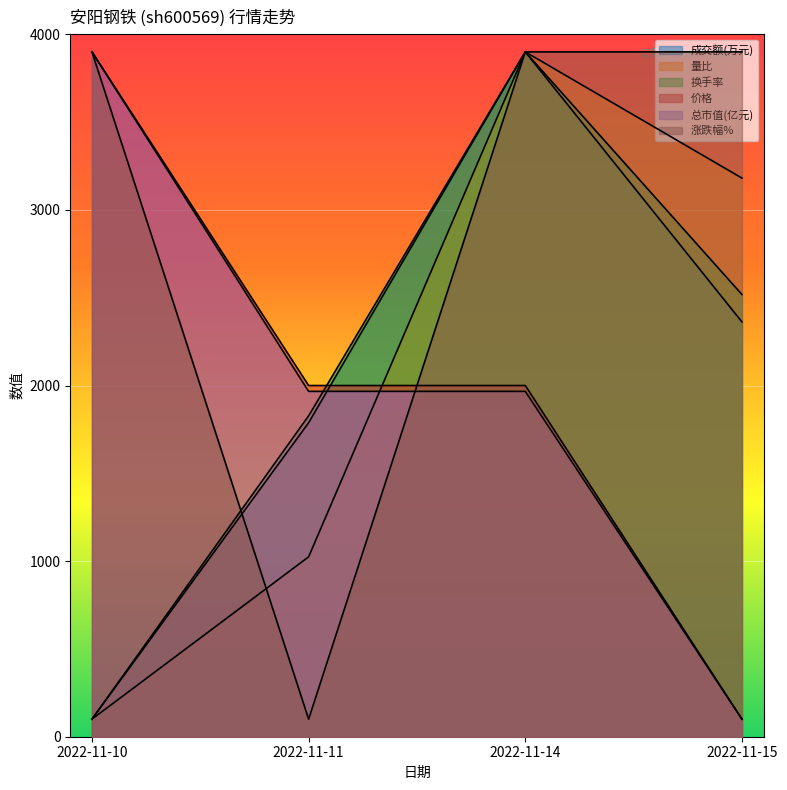

How many times do 成交额(万元) and 总市值(亿元) cross each other?

1